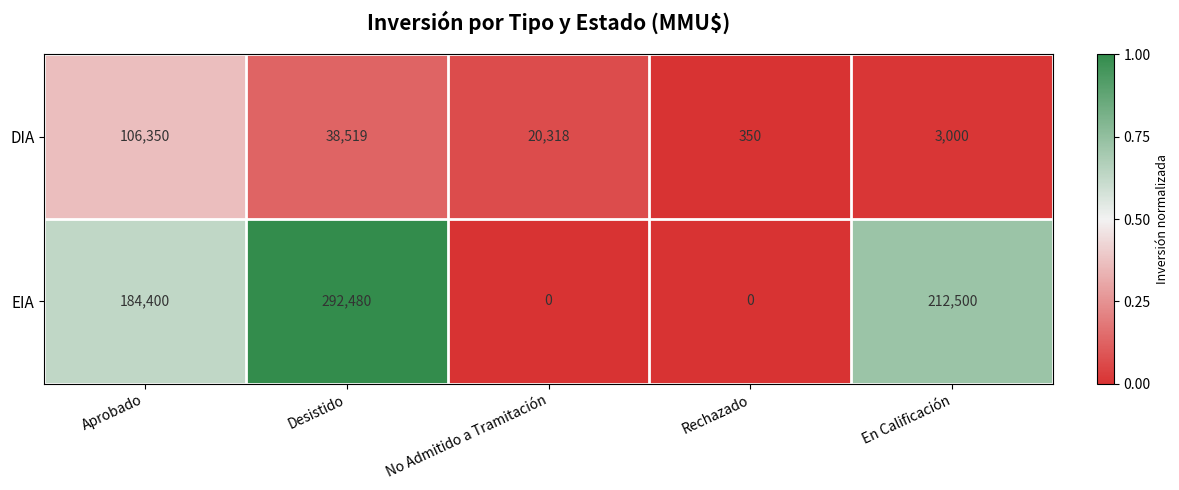

Which series has the largest total across all categories?

EIA